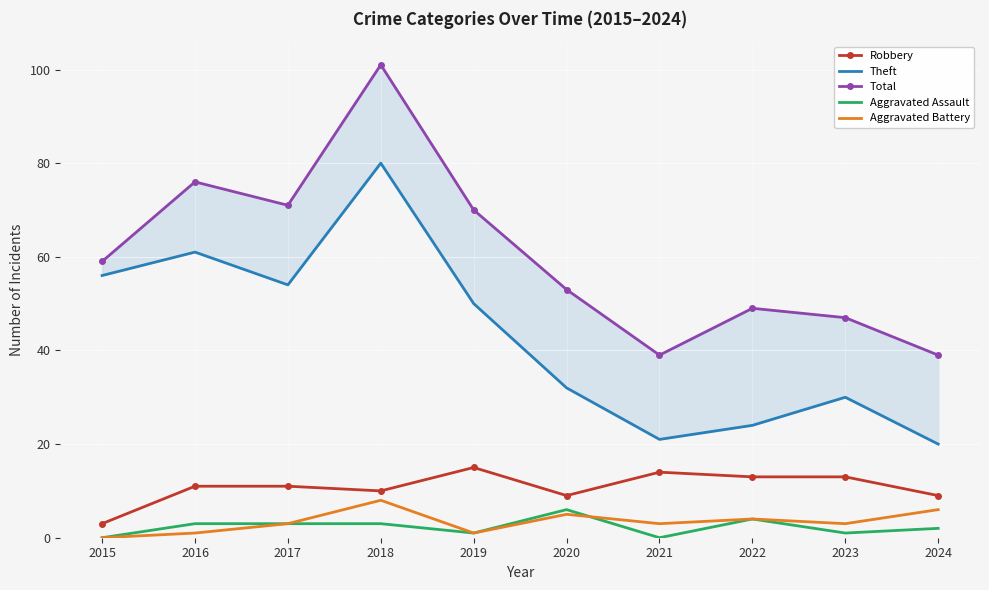

What is the approximate value of Total at 2018?

101